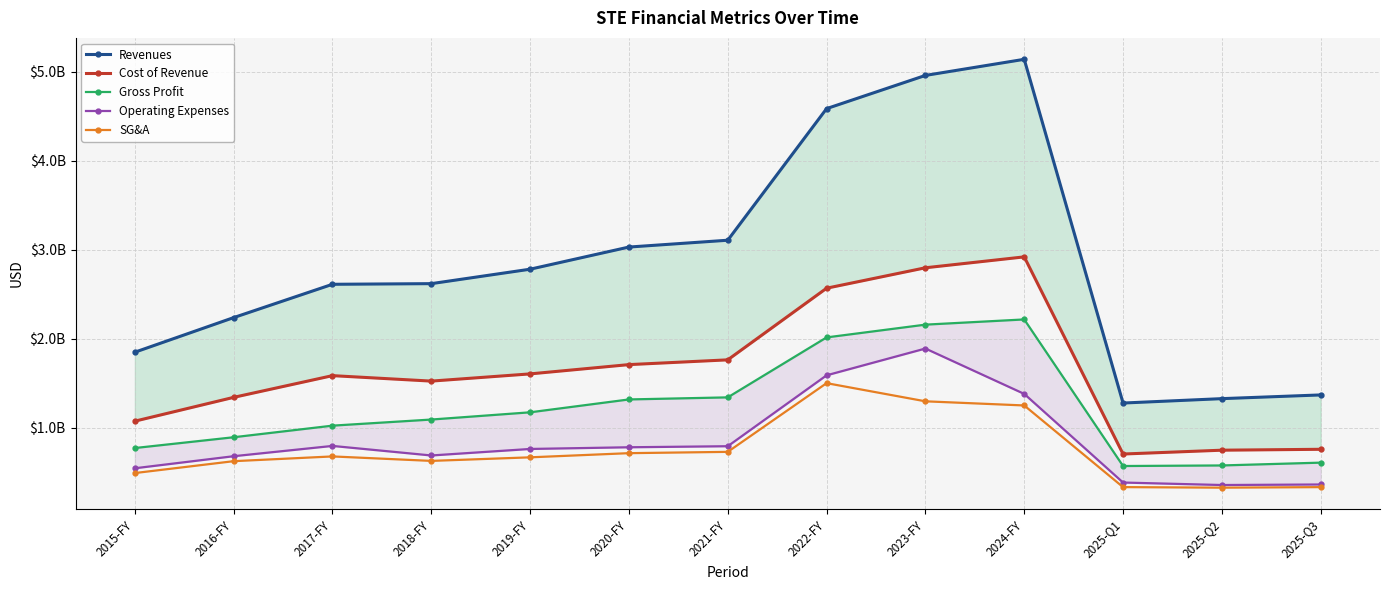

At which label does Cost of Revenue reach its peak?

2024-FY